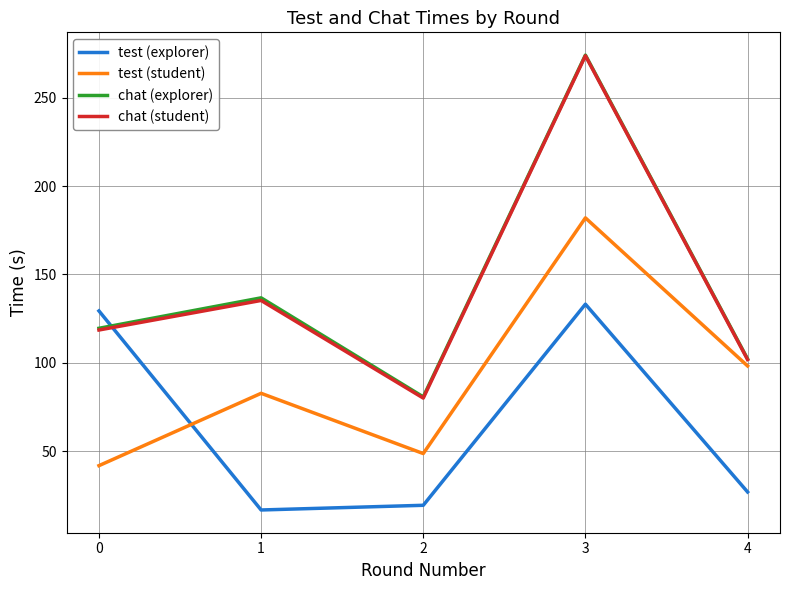

True or false: test (student) and chat (student) cross at least once.

False